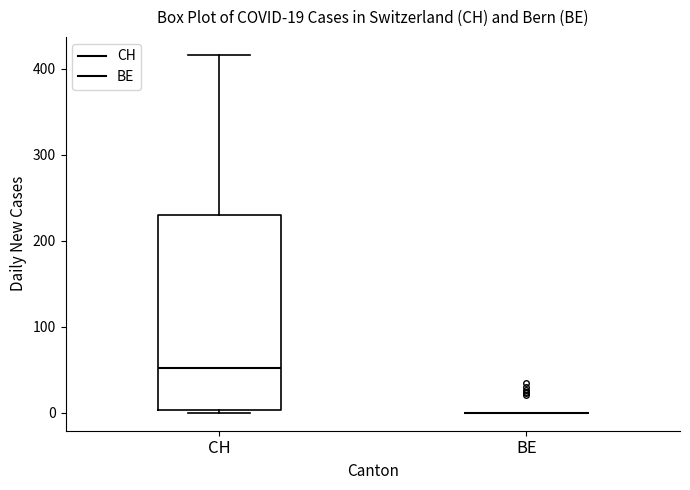

Comparing the boxes themselves (not the whiskers), which one is the tallest?

CH